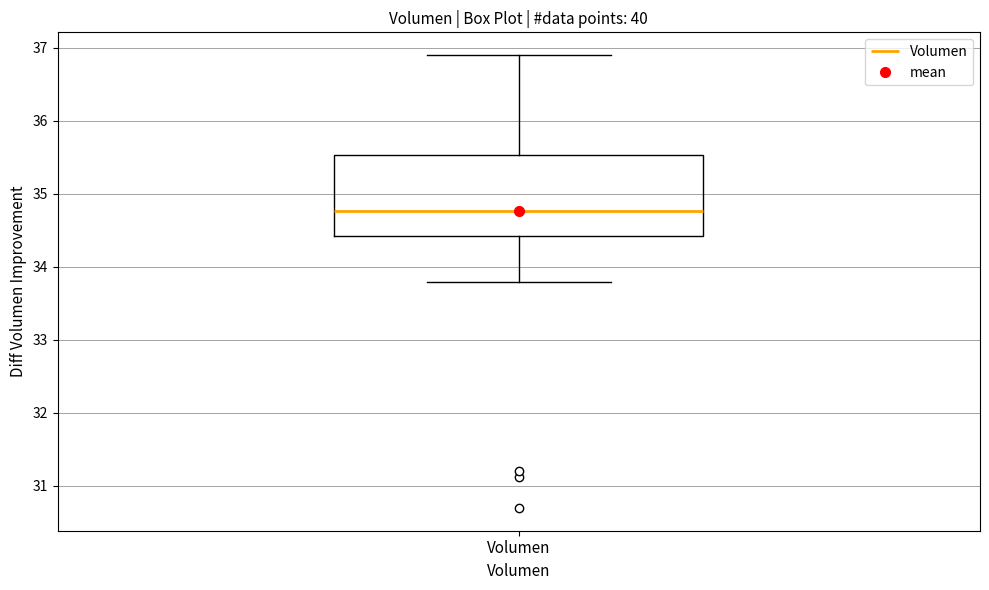

Read this box plot against the y-axis: the position of the median line, the range covered by the box, and the ends of both whiskers. The values are not printed on the chart, so give them approximately, as read against the axis.

median 34.8, box 34.4 to 35.5, whiskers 33.8 to 36.9